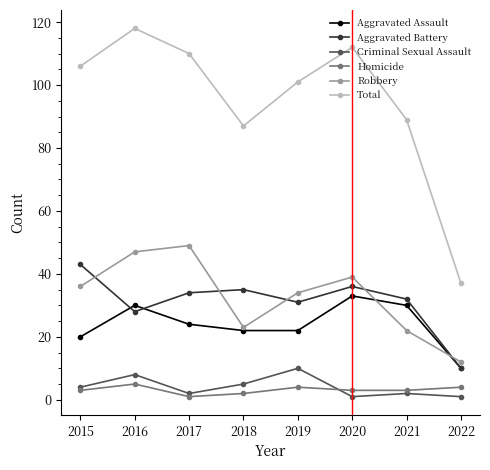

What is the minimum value for Total?

37